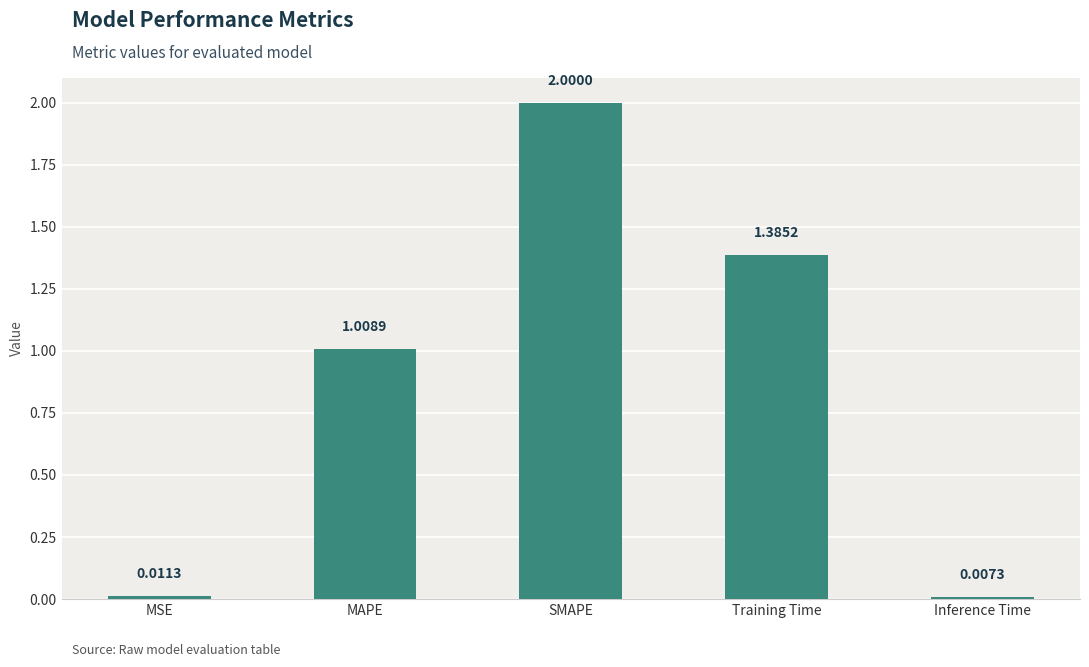

What is the sum of all values?

4.4